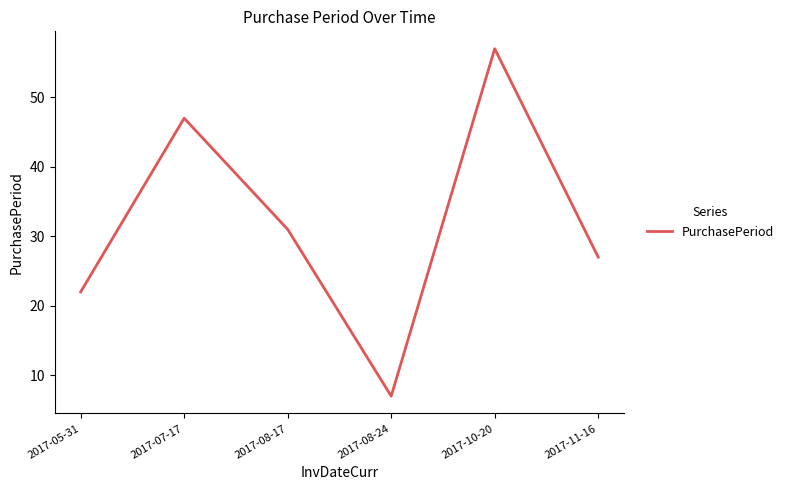

Does the chart display data point markers on the line(s)?

No